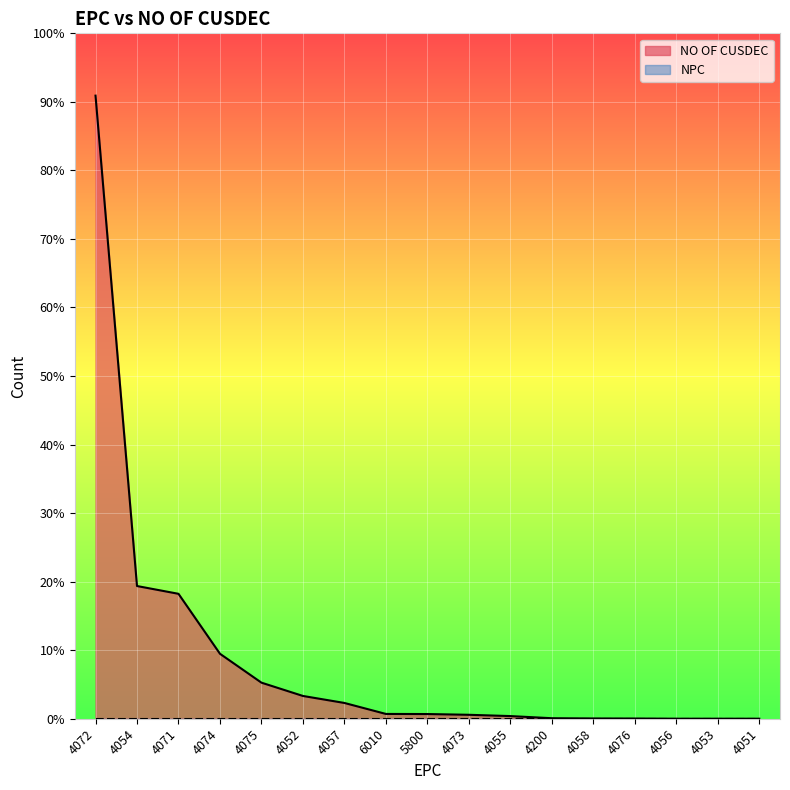

At which category does the chart reach its minimum across all series?

4056